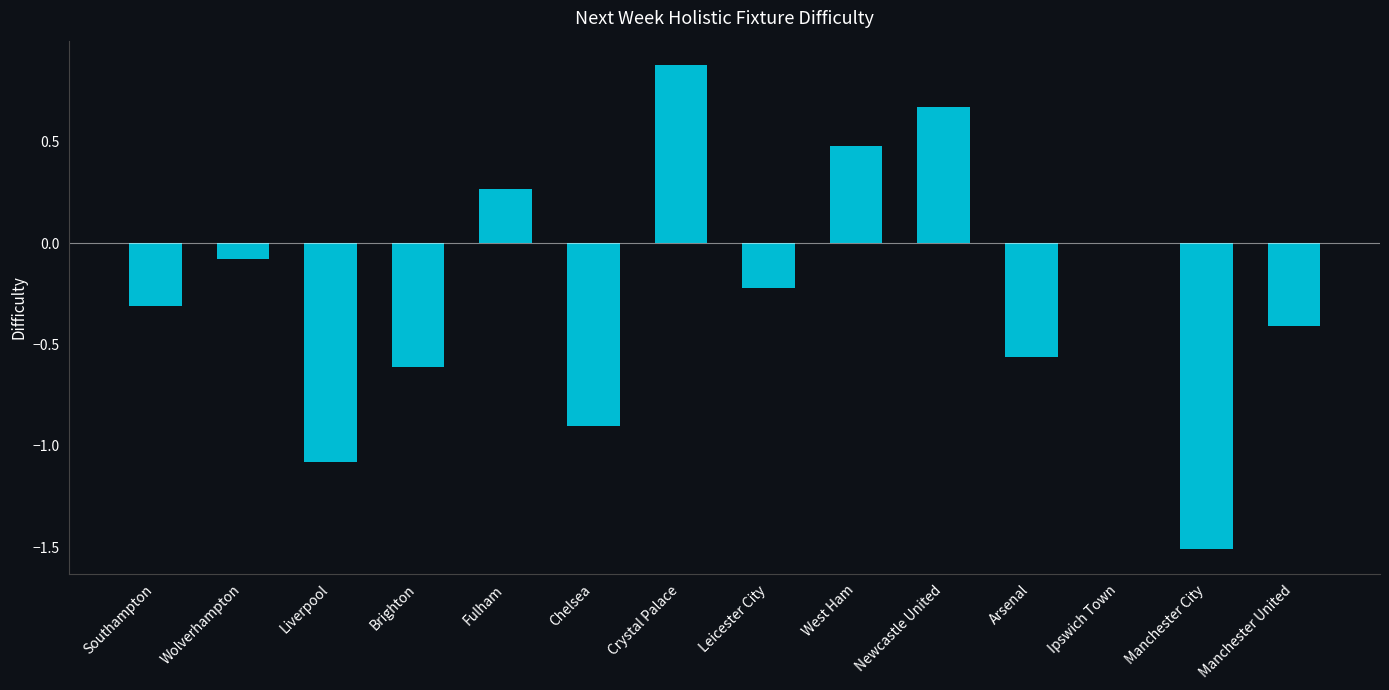

Which has a higher value, Manchester United or Wolverhampton?

Wolverhampton